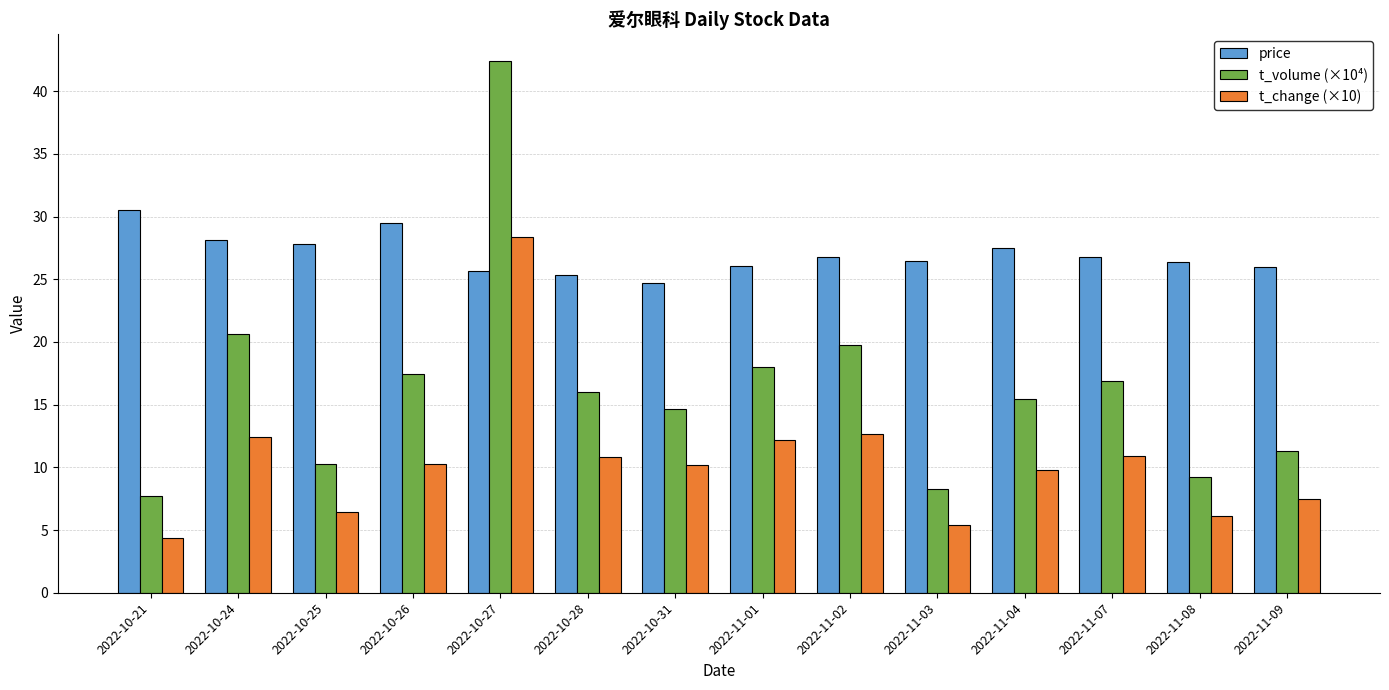

What is the sum of the t_volume (×10⁴) values at 2022-10-24 and 2022-10-25?

30.9